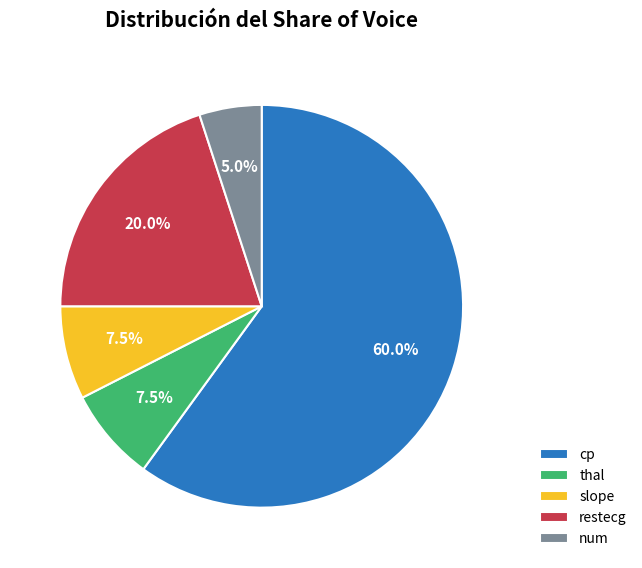

Which slice represents more than half of the pie?

cp